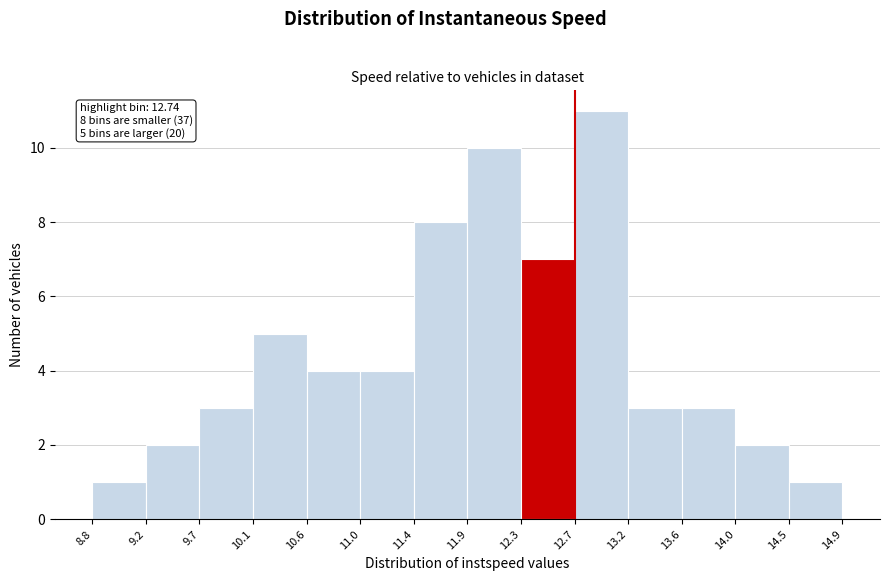

Which range on the x-axis has the tallest bar?

12.7 to 13.2